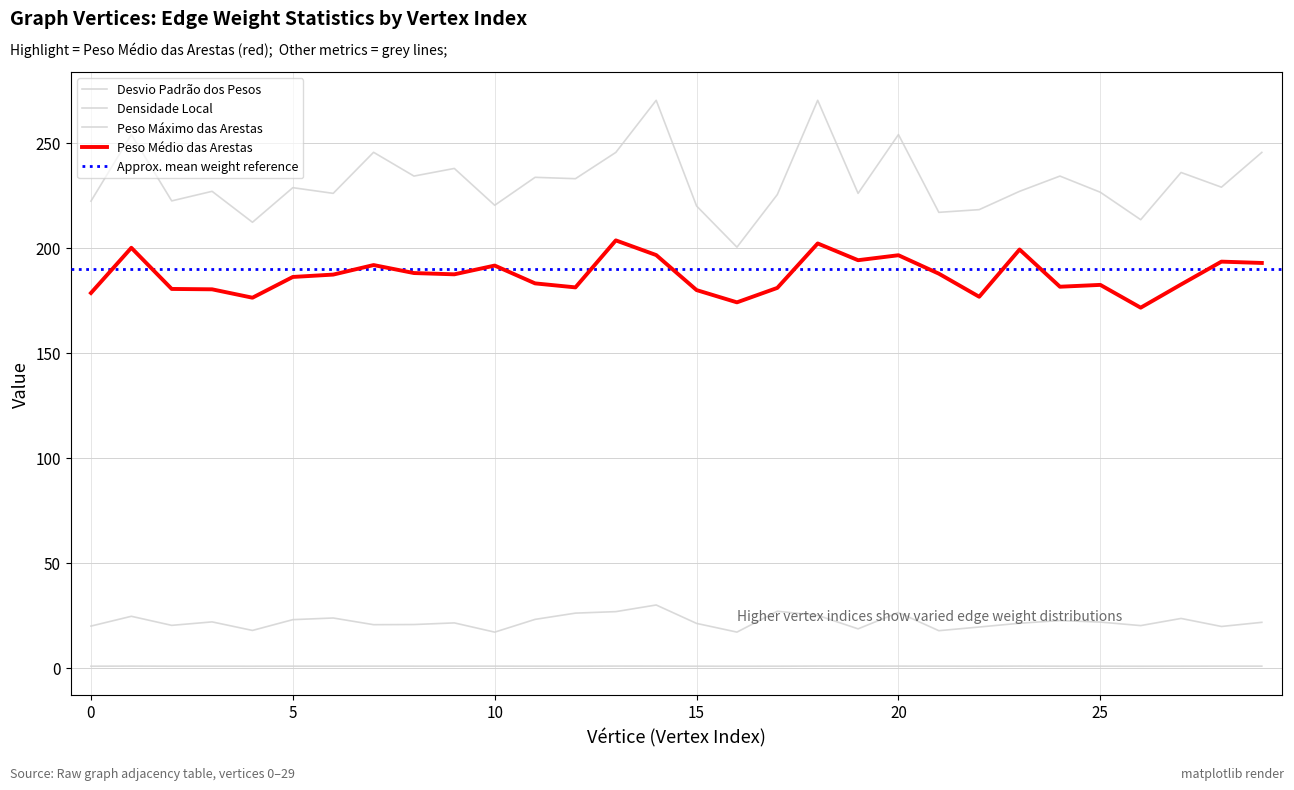

What is the minimum value shown in the chart?

0.7